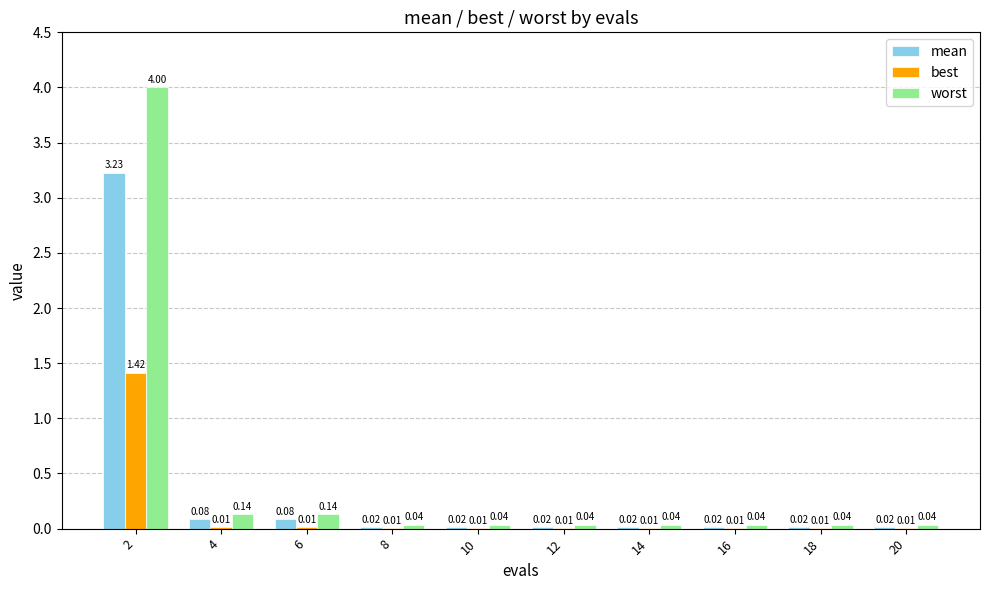

Which series has the largest total across all categories?

worst